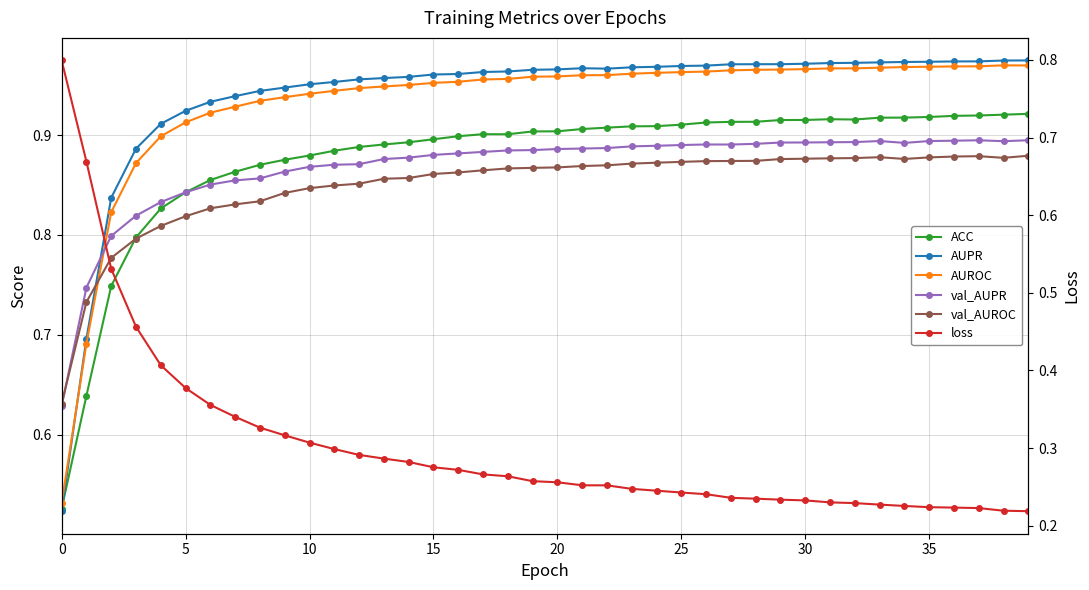

True or false: val_AUPR has more than 1 interior local peaks.

True